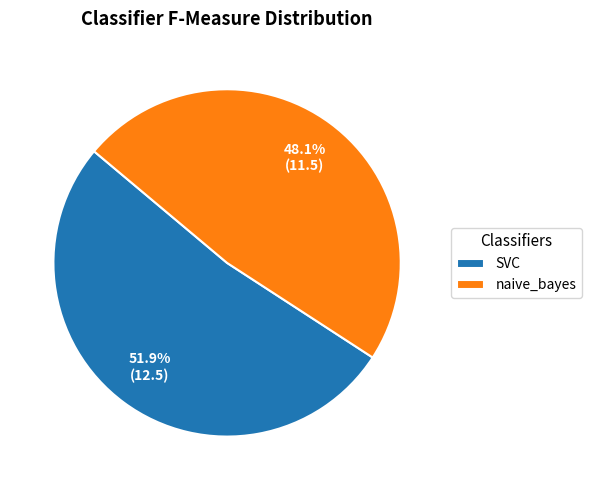

Does any single category account for the majority?

Yes